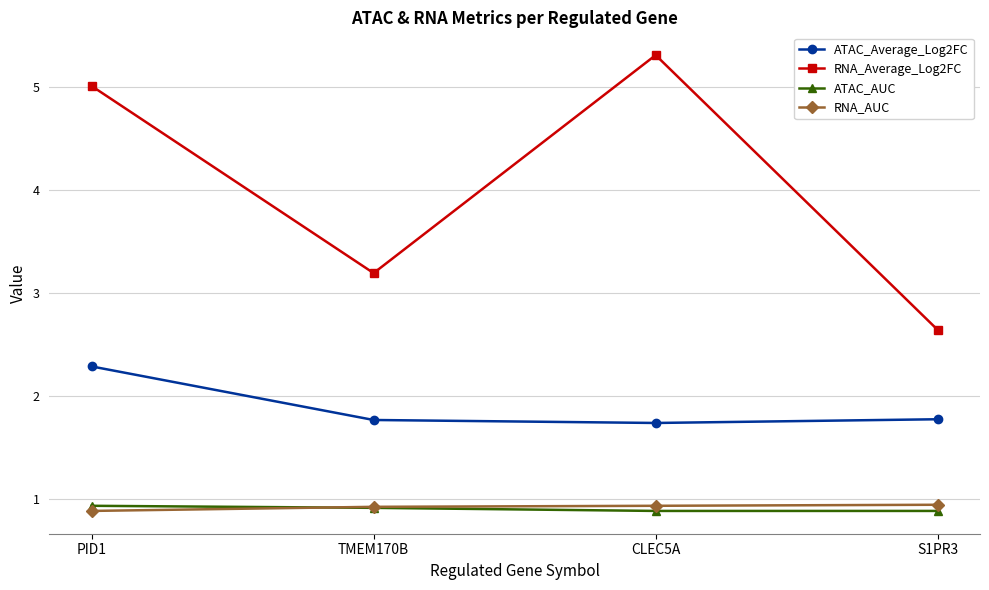

How many categories are shown in the chart?

4